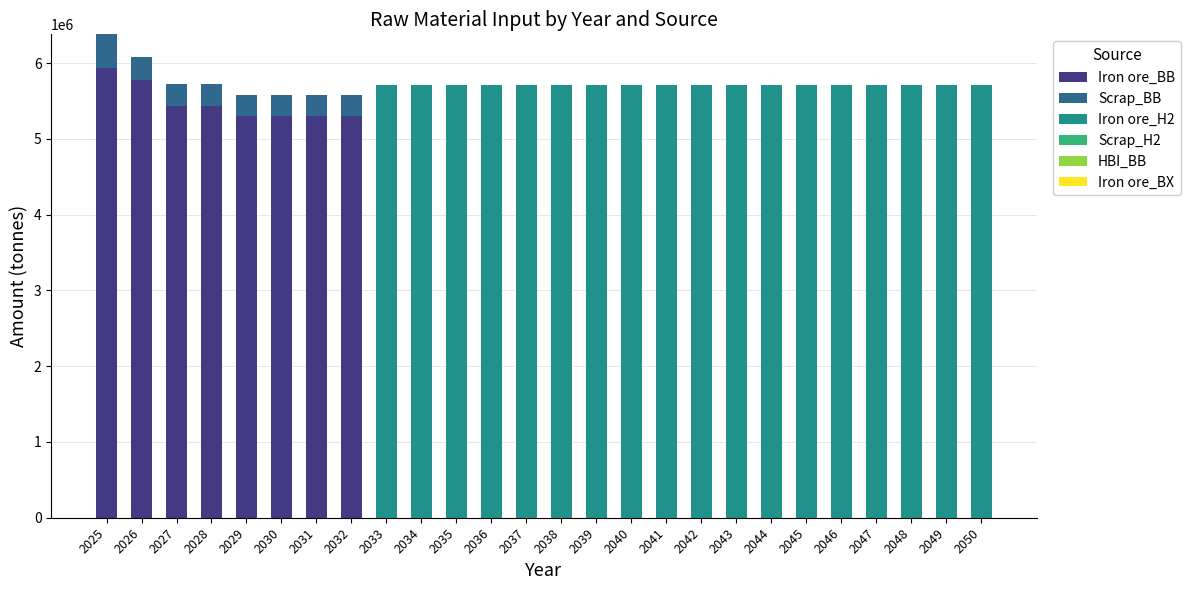

The value of Iron ore_BB at 2031 is 1901829.9. True or false?

False